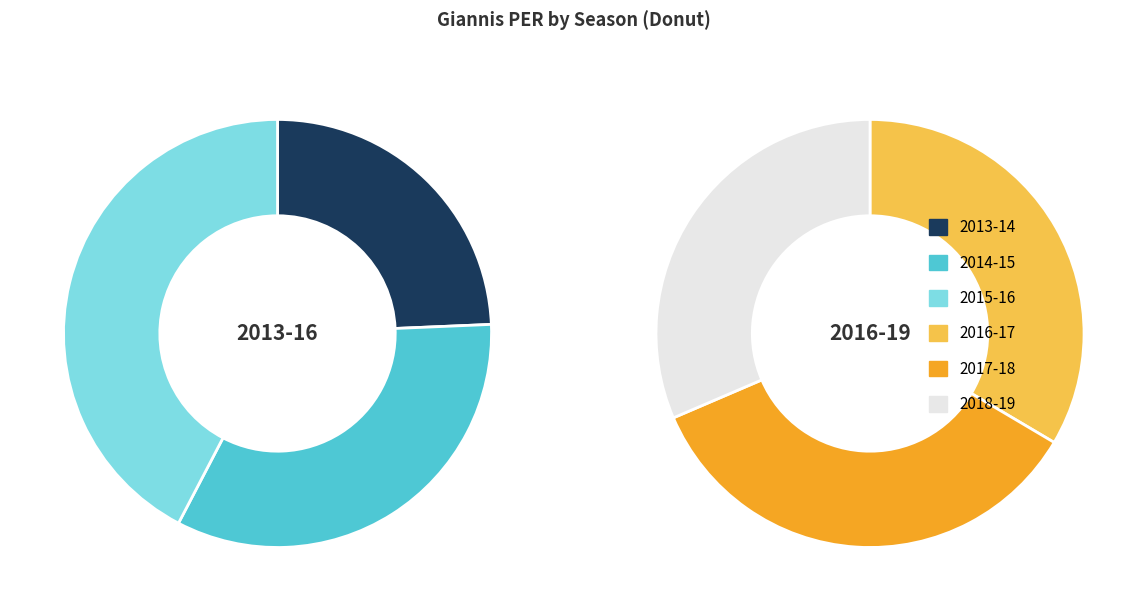

How many segments does this pie chart have?

6